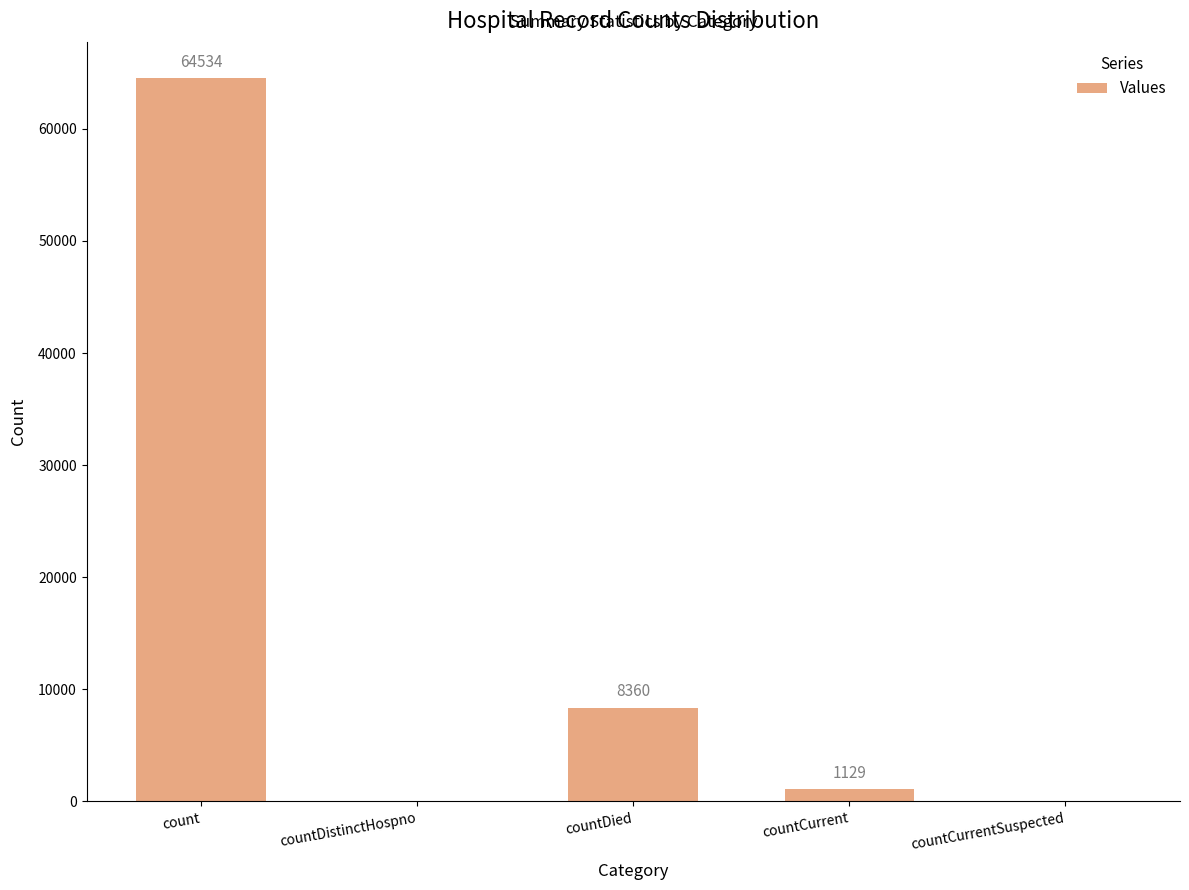

True or false: the data shows 8360 at countDied.

True